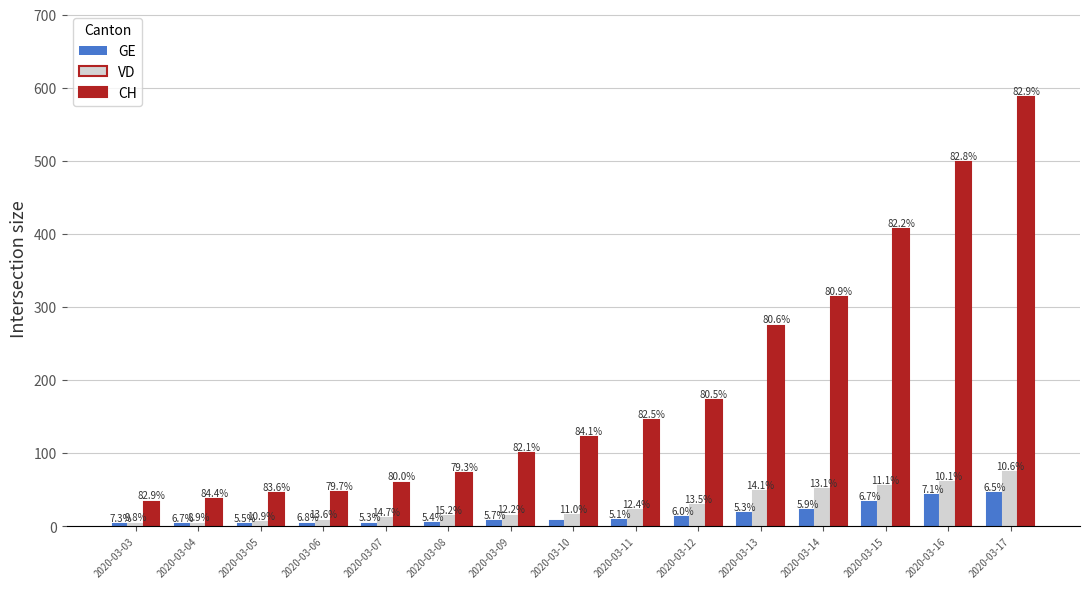

Rank the categories by GE value from highest to lowest.

2020-03-17, 2020-03-16, 2020-03-15, 2020-03-14, 2020-03-13, 2020-03-12, 2020-03-11, 2020-03-09, 2020-03-10, 2020-03-08, 2020-03-06, 2020-03-07, 2020-03-03, 2020-03-04, 2020-03-05